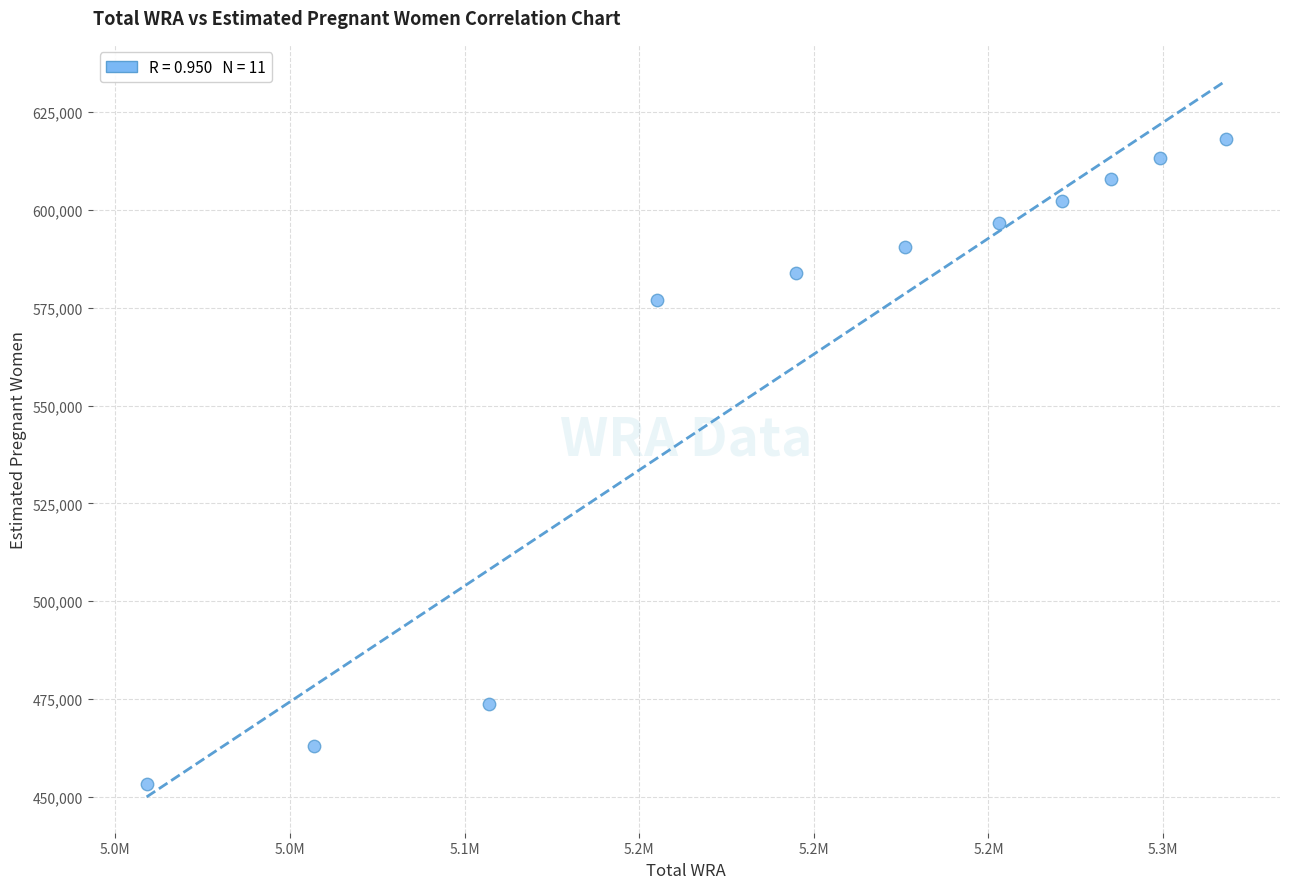

What Y value in the scatter plot is closest to 535715?

576966.9